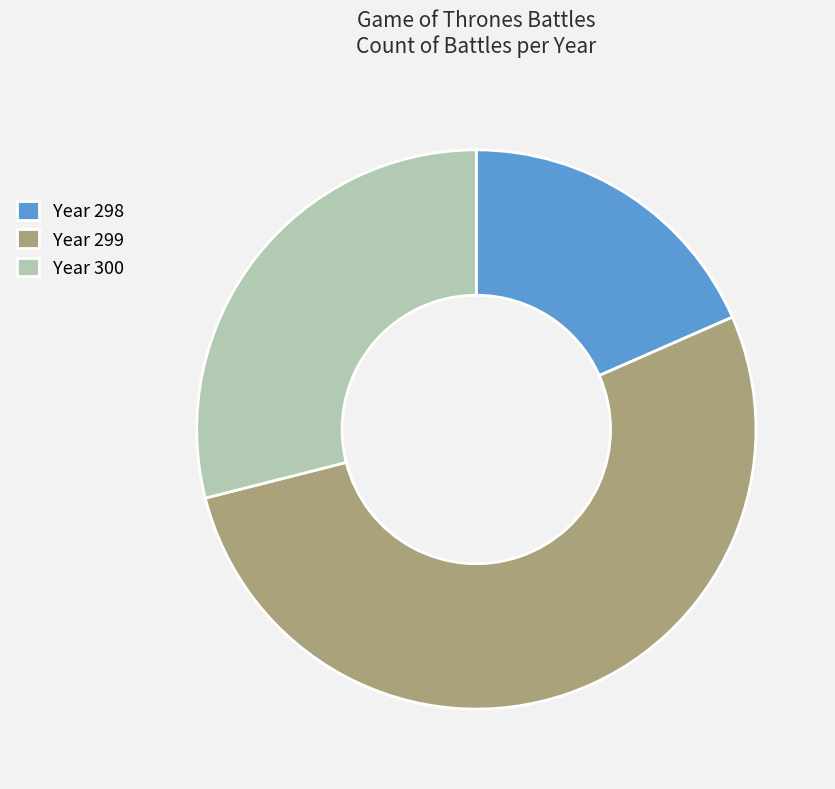

True or false: Year 299 accounts for 53% of the total.

True